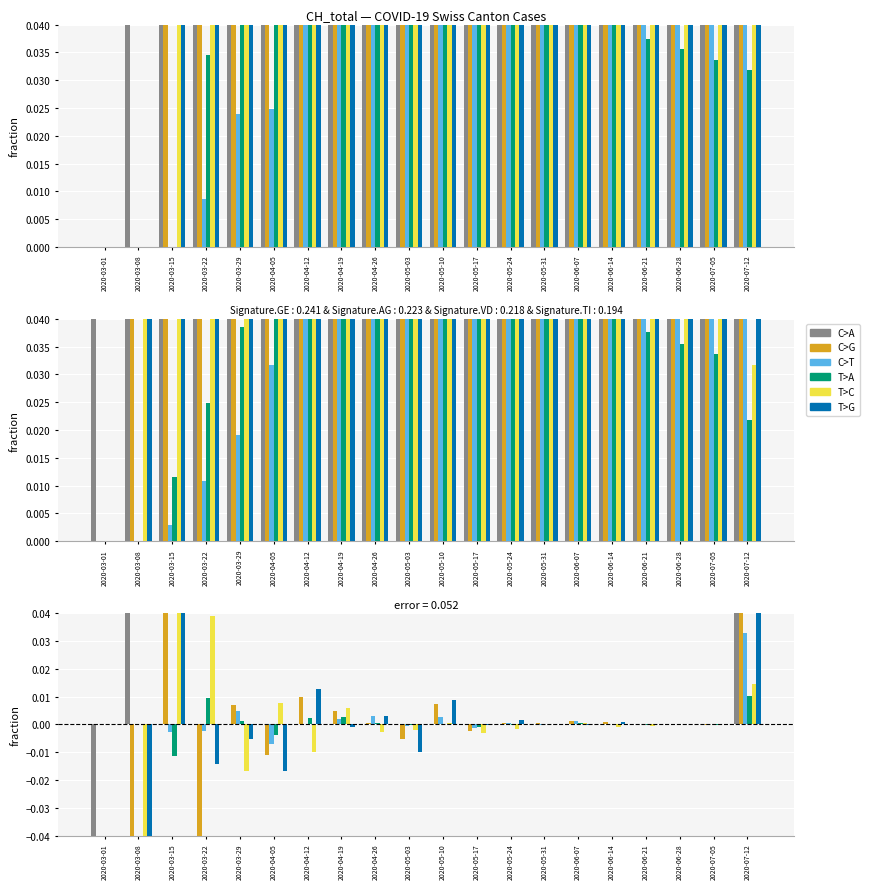

Count the number of categories in the chart.

20